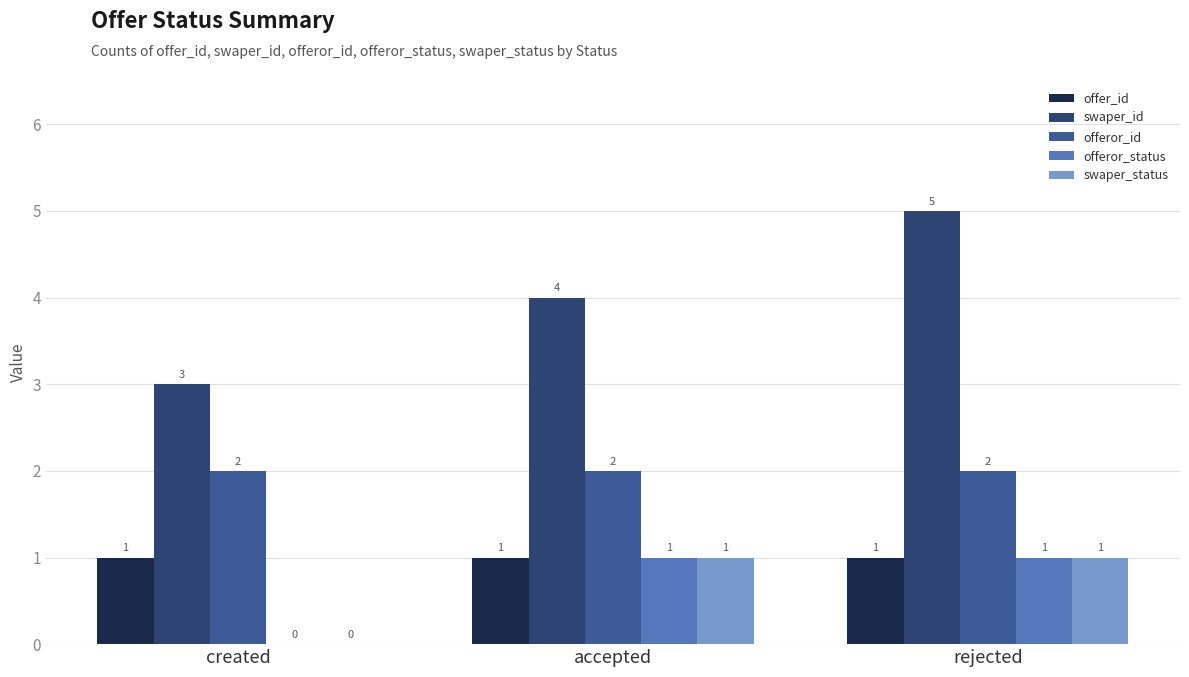

What is the sum of all offeror_id values?

6